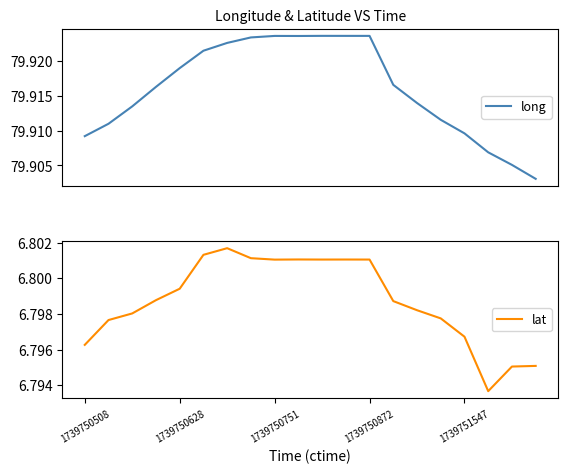

Rank the categories by lat value from highest to lowest.

6, 5, 7, 9, 11, 10, 12, 8, 1739751547, 1739750872, 13, 14, 1739750751, 15, 1739750628, 16, 1739750508, 19, 18, 17